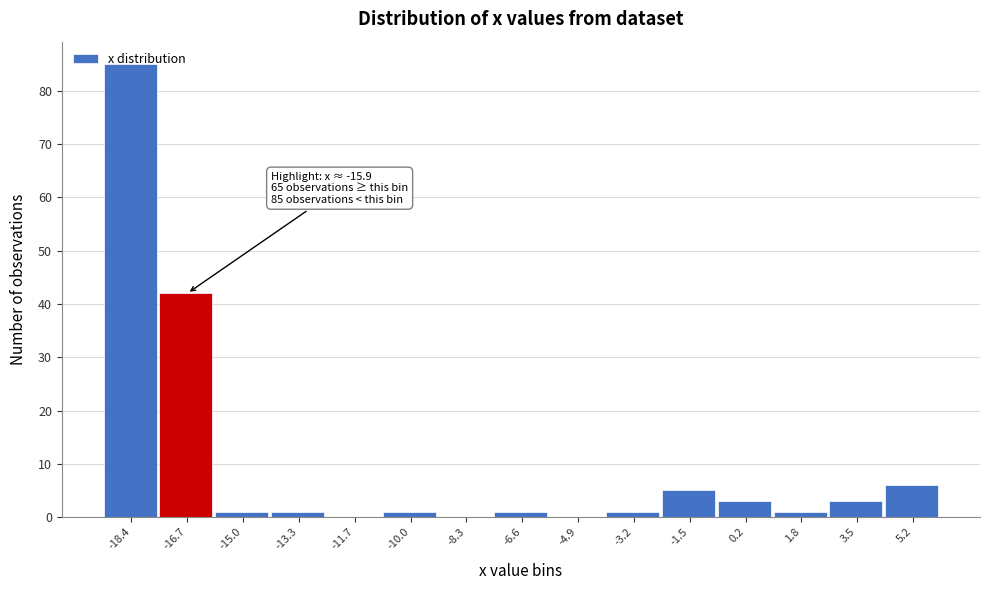

What is the maximum value shown in the chart?

85